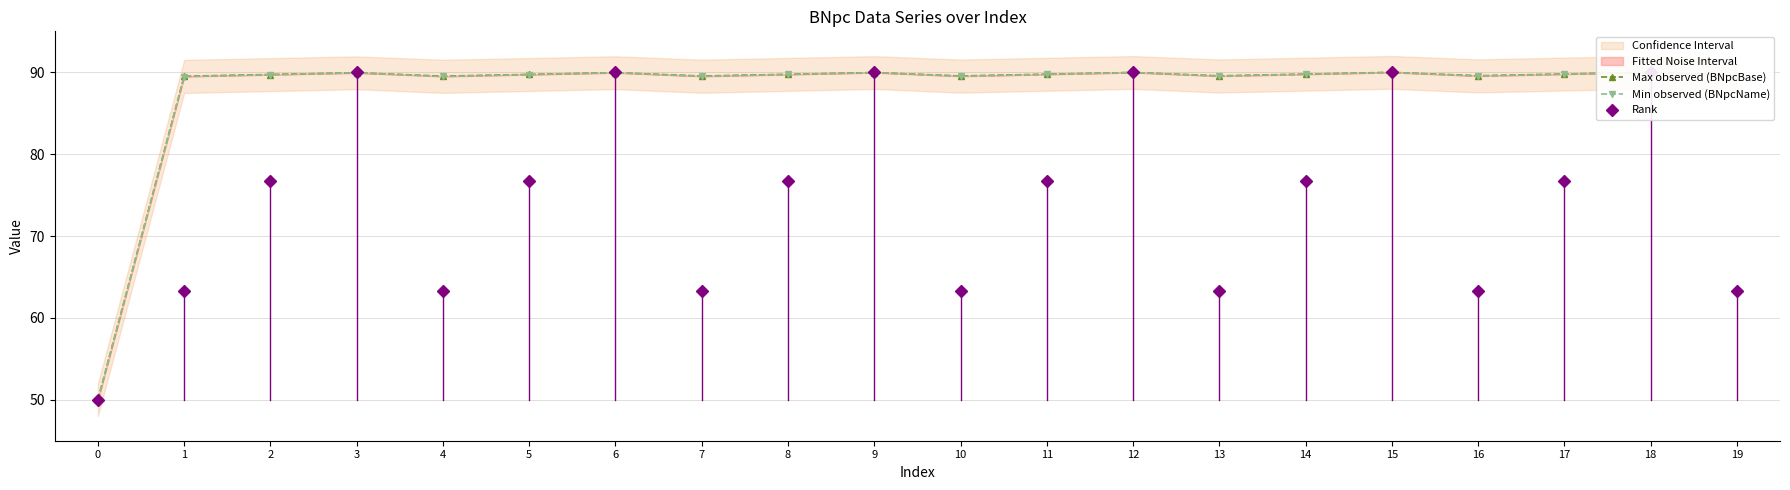

True or false: Rank has more than 0 points higher than both neighbors.

True